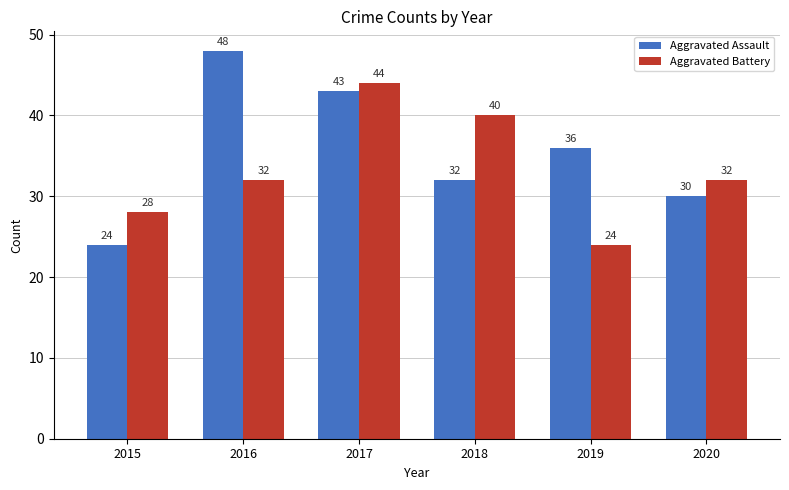

At which category is the sum across all series the highest?

2017